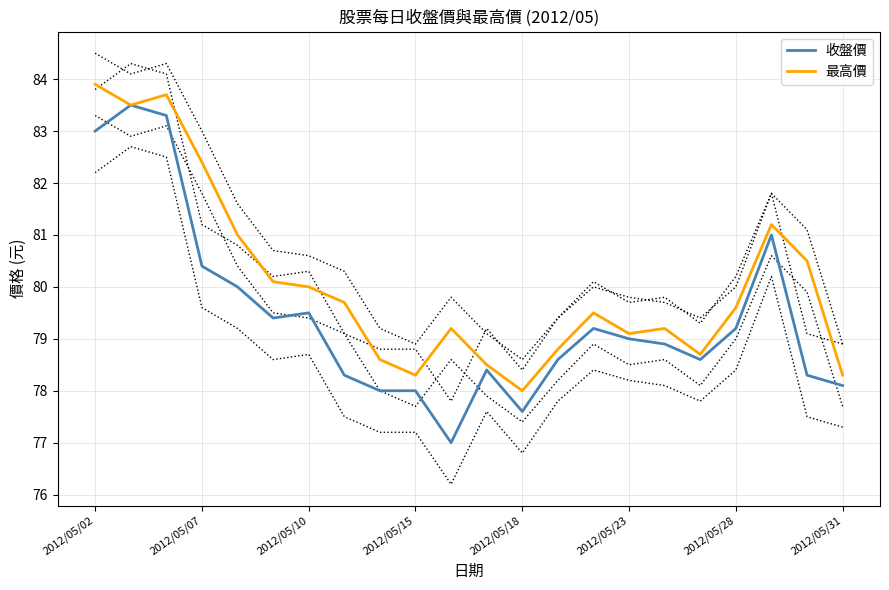

What are all the series names shown in the legend?

收盤價, 最高價